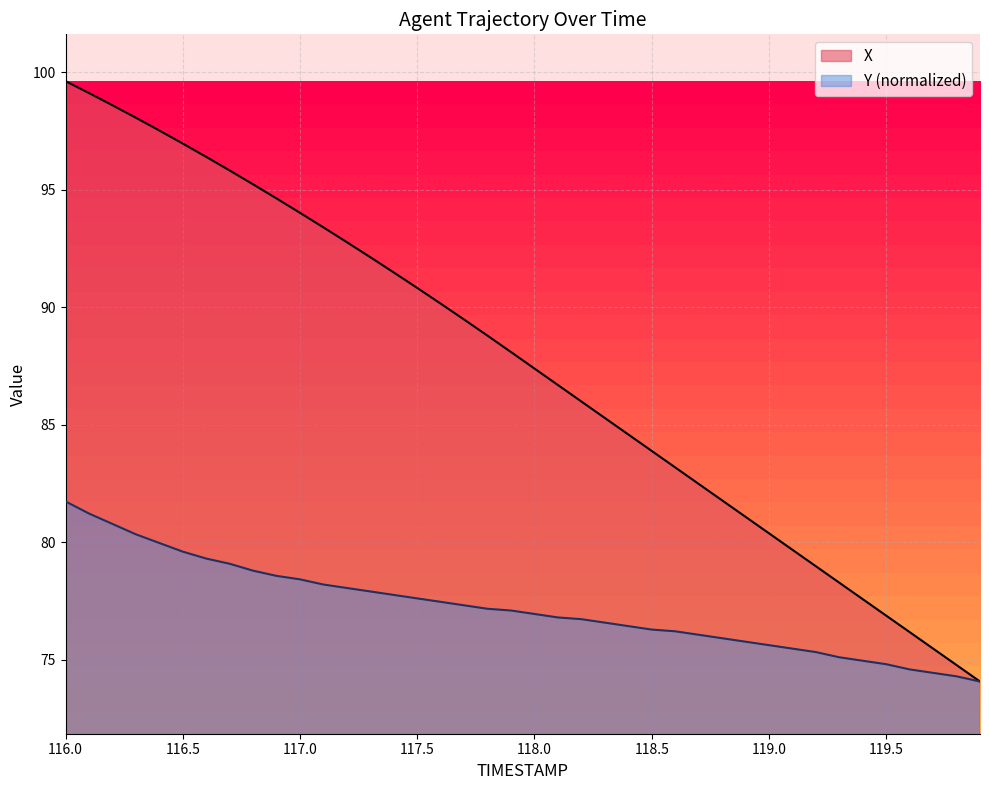

At which label does Y reach its peak?

116.0